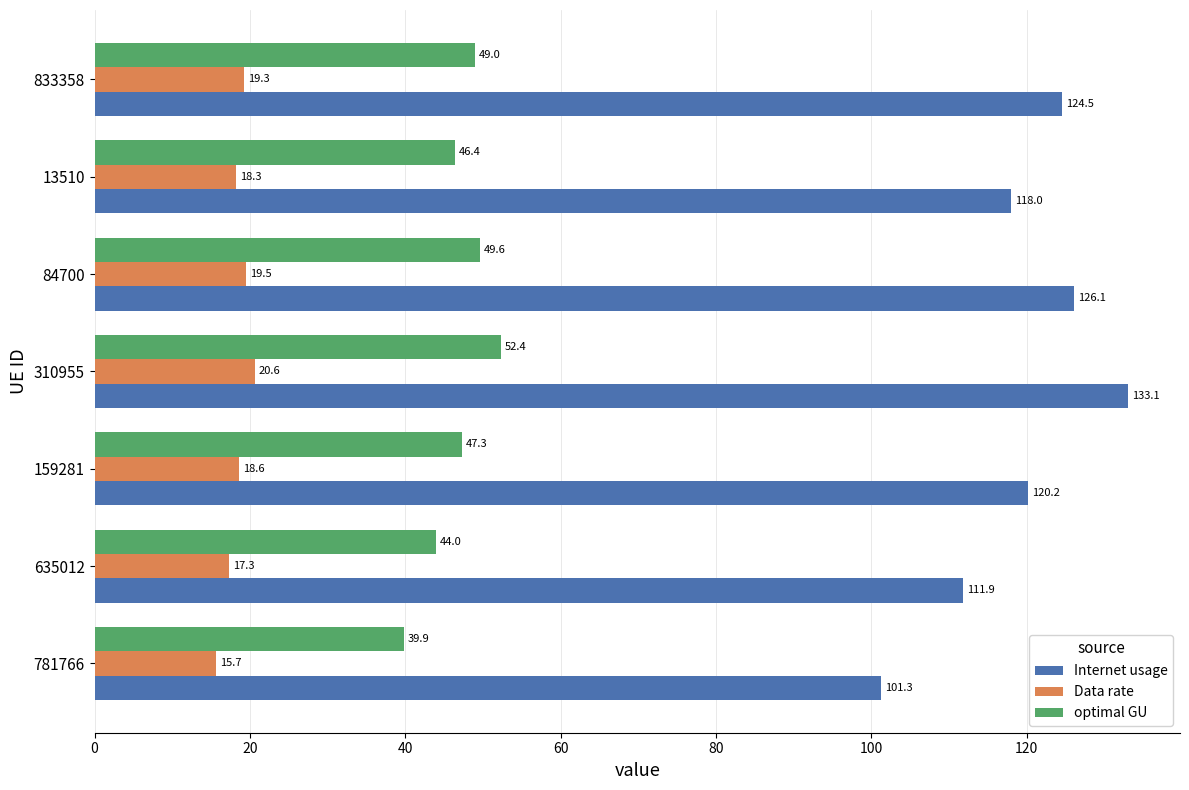

List the labels in order of Data rate value, smallest first.

781766, 635012, 13510, 159281, 833358, 84700, 310955